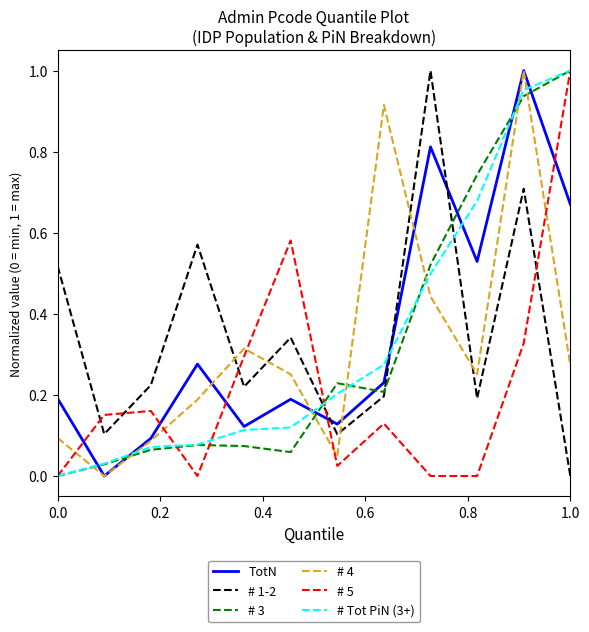

Which series ends up on top after the final intersection of # 1-2 and TotN?

TotN